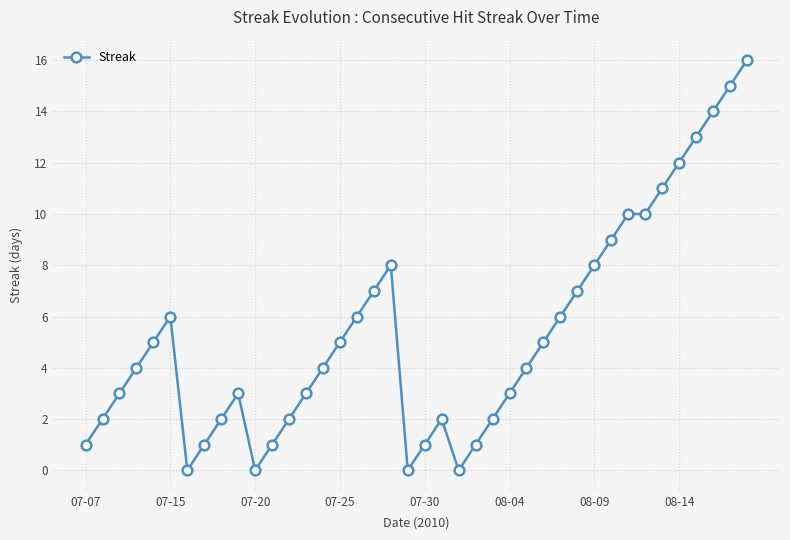

Does the chart have visible grid lines?

Yes